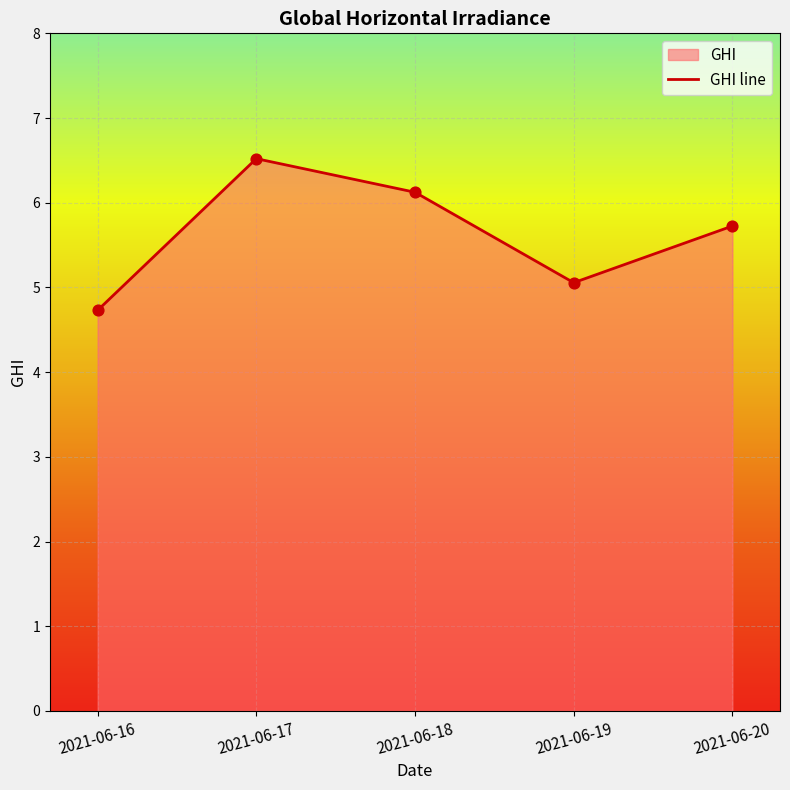

What is the change in value from 2021-06-16 to 2021-06-17?

+1.8